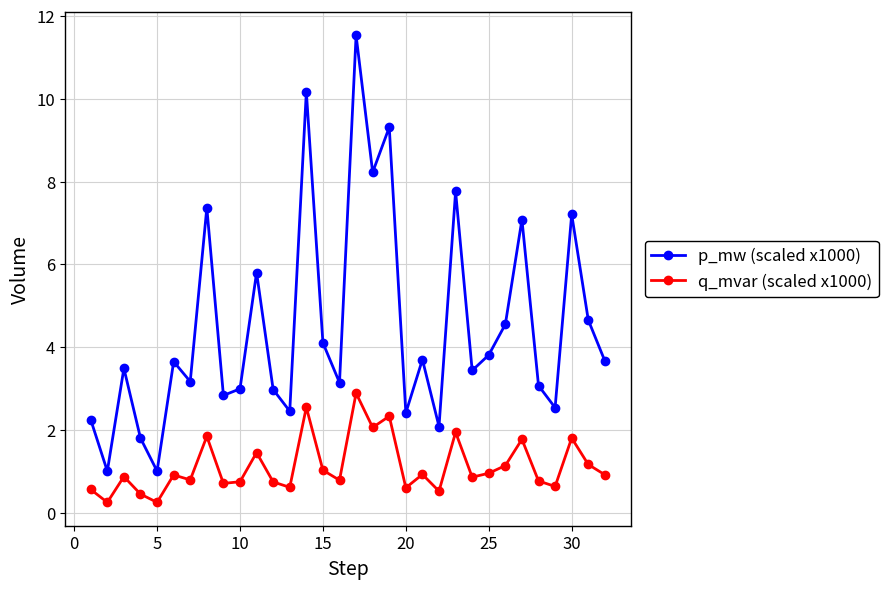

What is the sum of all q_mvar (scaled x1000) values?

35.9